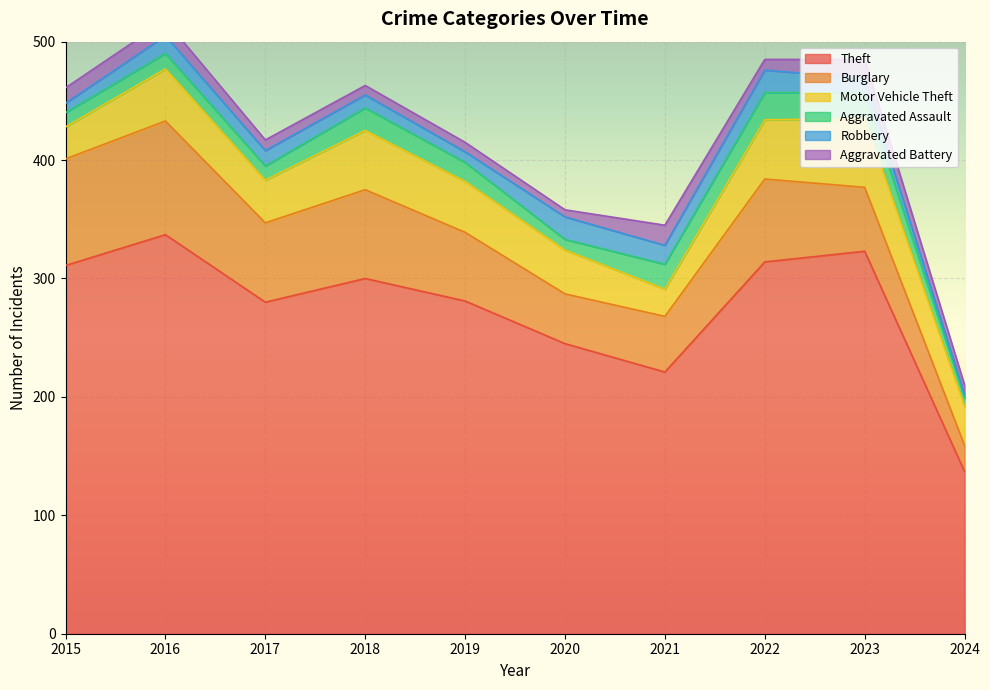

Reading left to right, what are all the values shown in this chart?

Theft: 311	337	280	300	281	245	221	314	323	137
Burglary: 90	96	67	75	58	42	47	70	54	22
Motor Vehicle Theft: 27	44	36	50	43	37	23	50	58	33
Aggravated Assault: 12	13	12	19	16	9	21	23	22	7
Robbery: 8	15	13	11	9	19	16	19	12	3
Aggravated Battery: 13	13	9	8	8	6	17	9	16	8